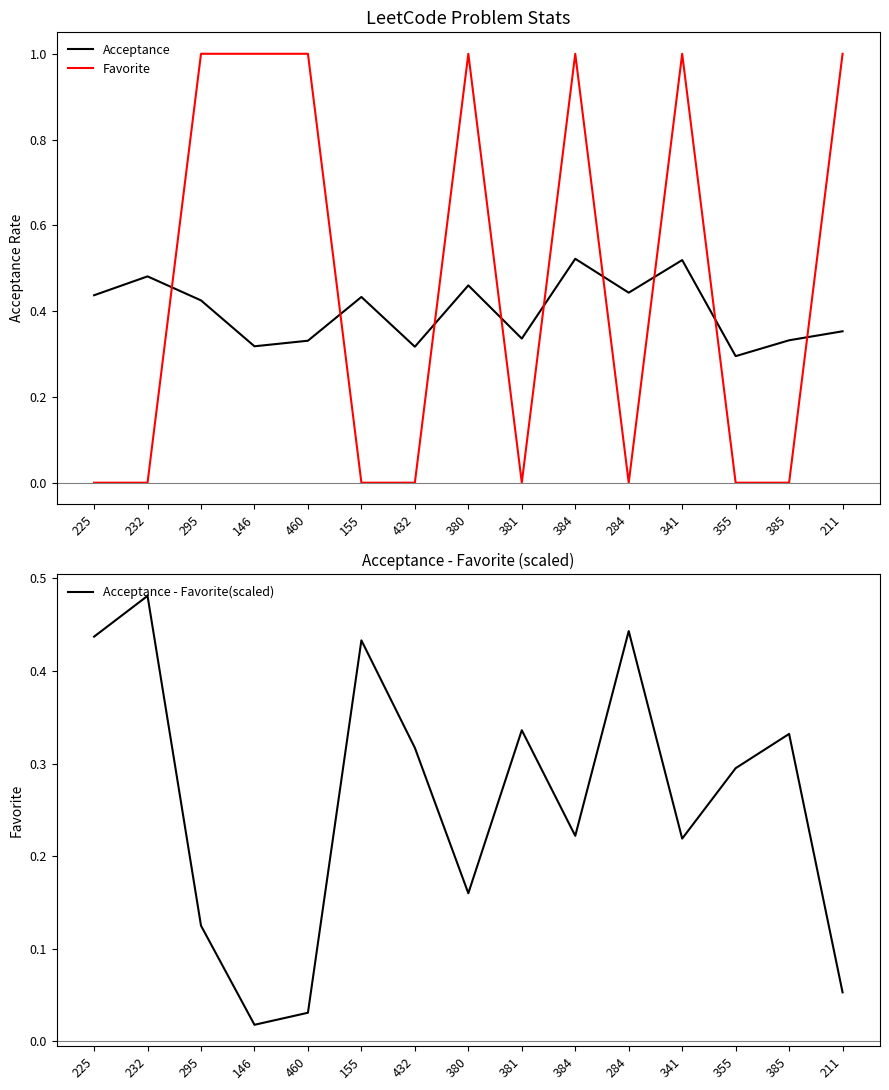

At which category is the sum across all series the highest?

384